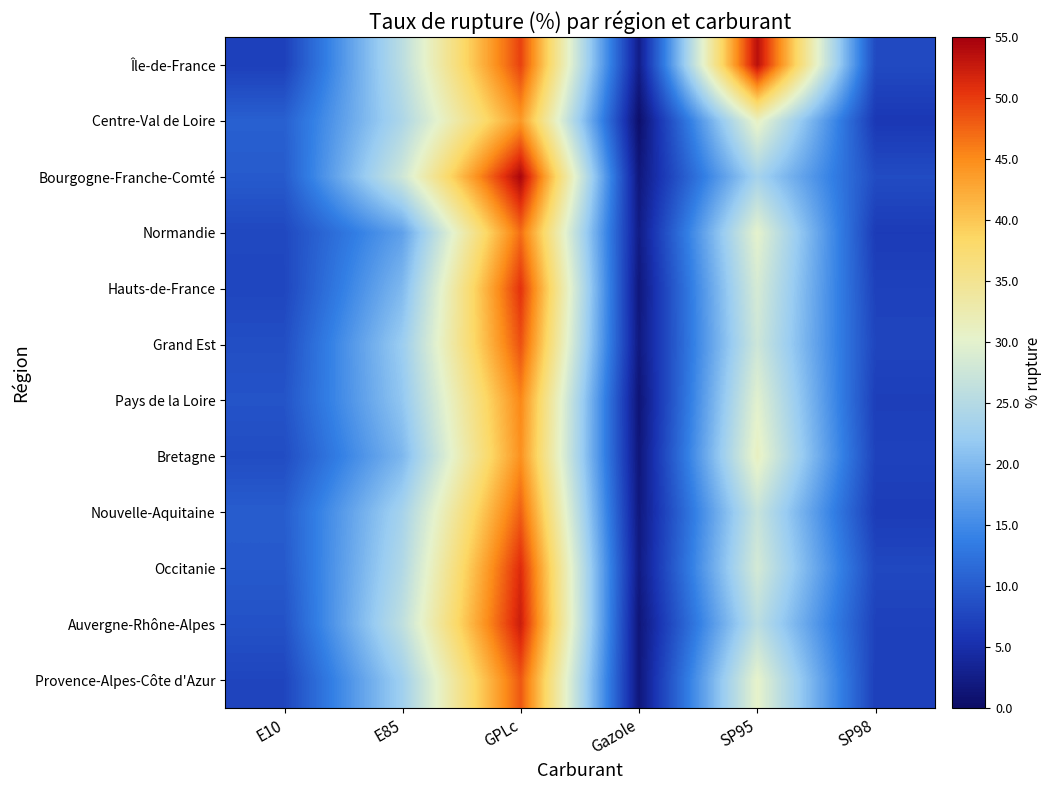

Which label corresponds to the largest value in the chart?

GPLc